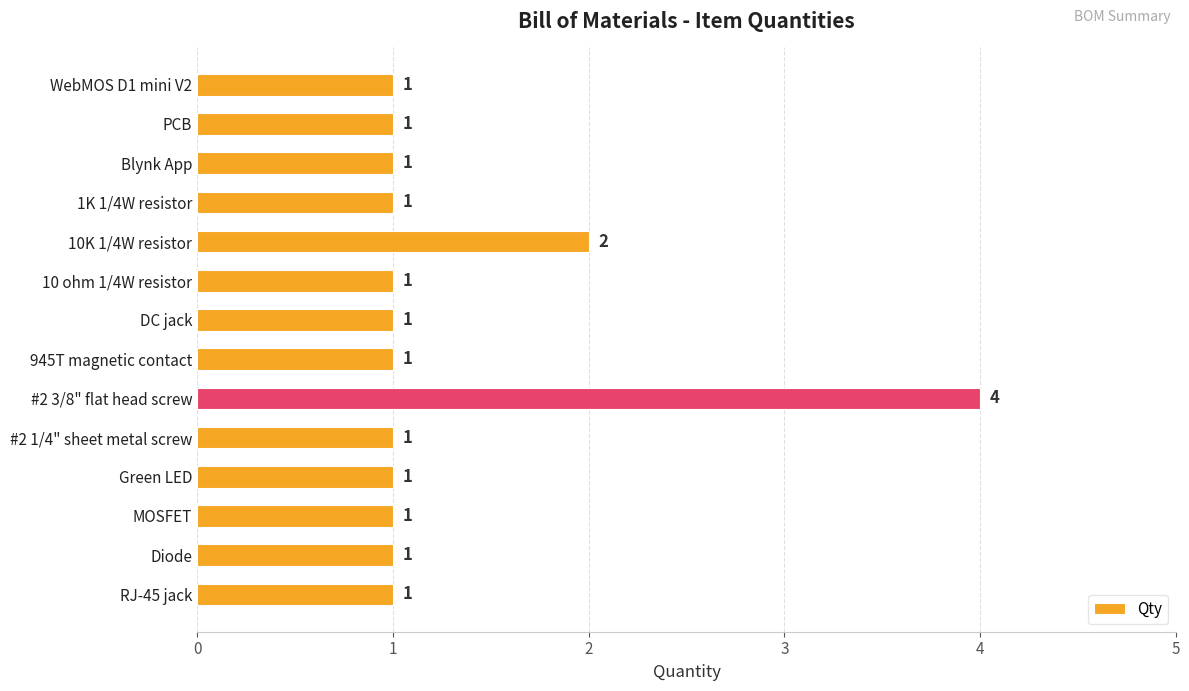

What is the difference between the maximum and minimum values?

3